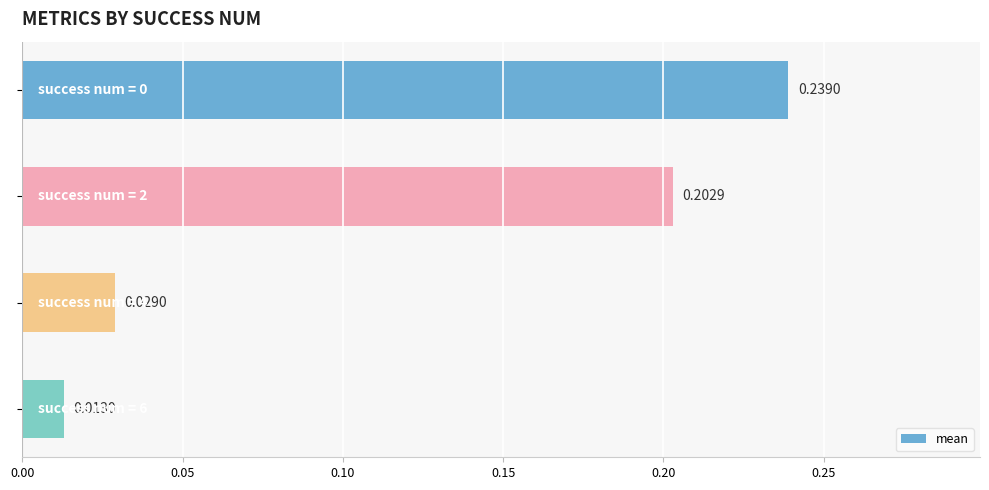

What is the sum of all values?

0.5